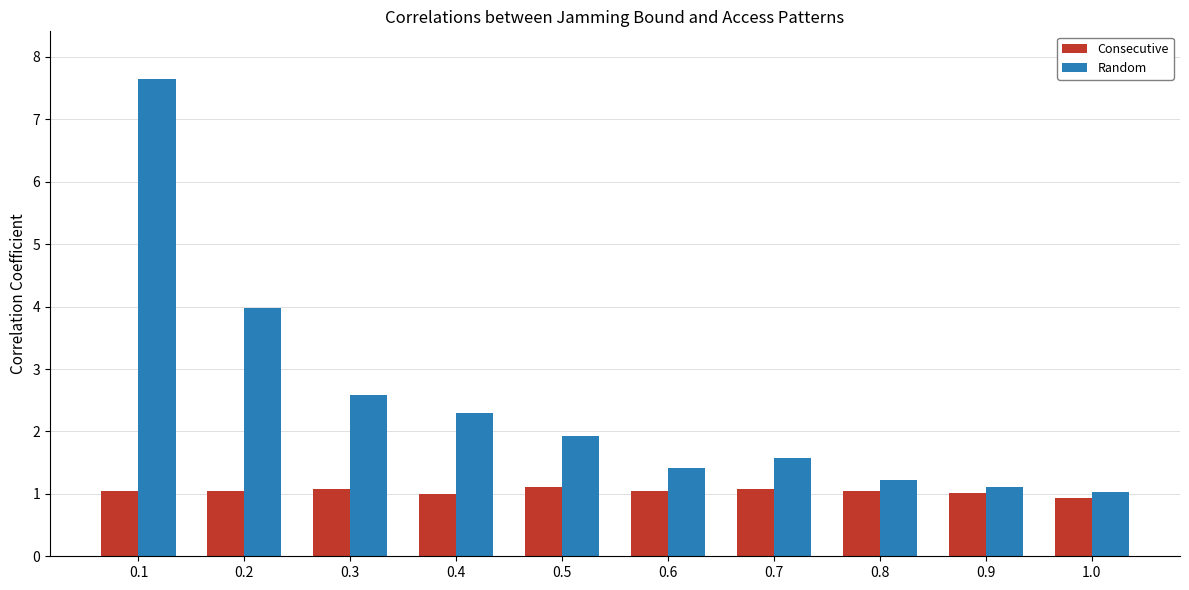

True or false: Consecutive has a value of 1.6 at 0.6.

False